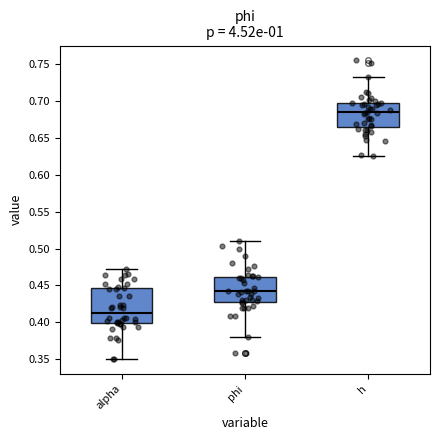

Comparing the boxes themselves (not the whiskers), which one is the tallest?

alpha